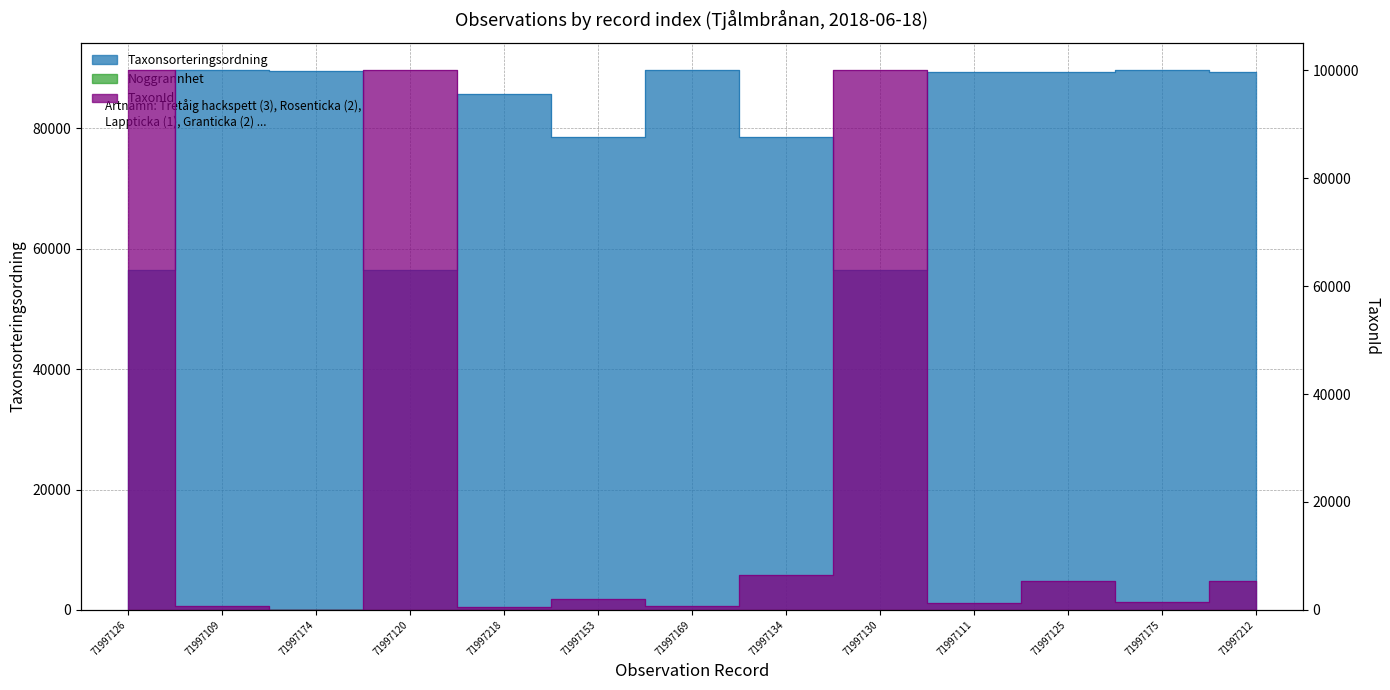

What is the sum of the TaxonId values at 71997153 and 71997218?

2591